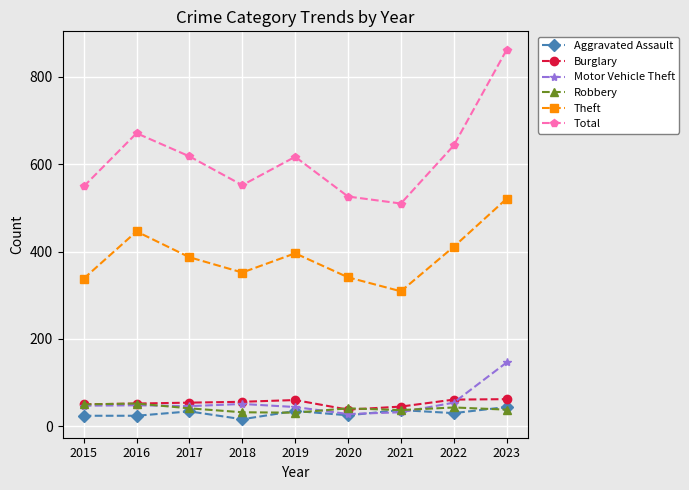

Which series has the largest range (max minus min)?

Total